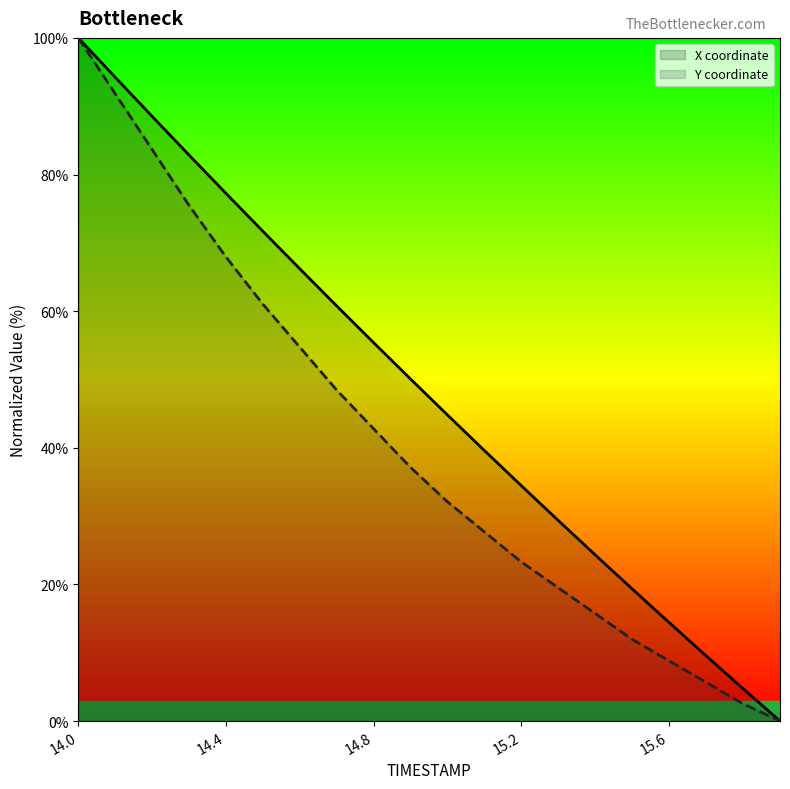

True or false: Y coordinate and X coordinate intersect in this chart.

False